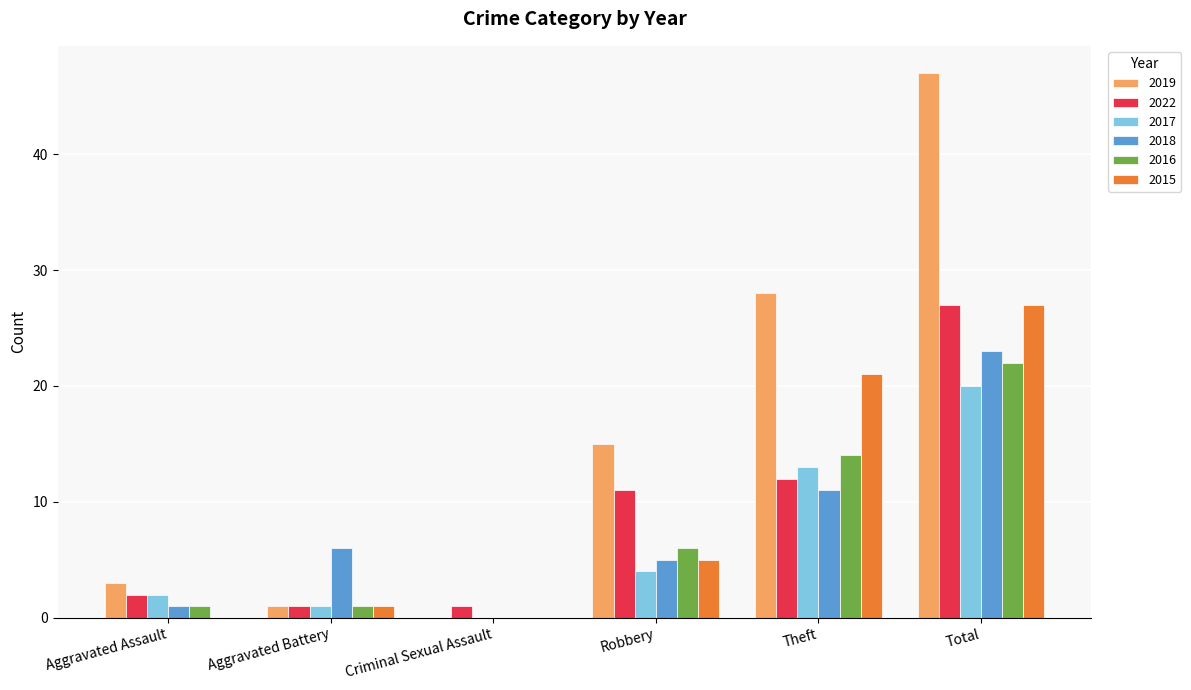

Reading right to left, extract all data points from this chart.

2019: Total=47	Theft=28	Robbery=15	Criminal Sexual Assault=0	Aggravated Battery=1	Aggravated Assault=3
2022: Total=27	Theft=12	Robbery=11	Criminal Sexual Assault=1	Aggravated Battery=1	Aggravated Assault=2
2017: Total=20	Theft=13	Robbery=4	Criminal Sexual Assault=0	Aggravated Battery=1	Aggravated Assault=2
2018: Total=23	Theft=11	Robbery=5	Criminal Sexual Assault=0	Aggravated Battery=6	Aggravated Assault=1
2016: Total=22	Theft=14	Robbery=6	Criminal Sexual Assault=0	Aggravated Battery=1	Aggravated Assault=1
2015: Total=27	Theft=21	Robbery=5	Criminal Sexual Assault=0	Aggravated Battery=1	Aggravated Assault=0